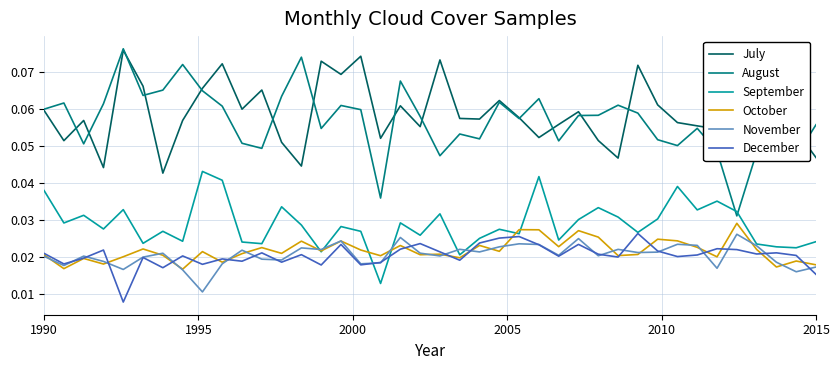

True or false: October and August cross at least once.

False